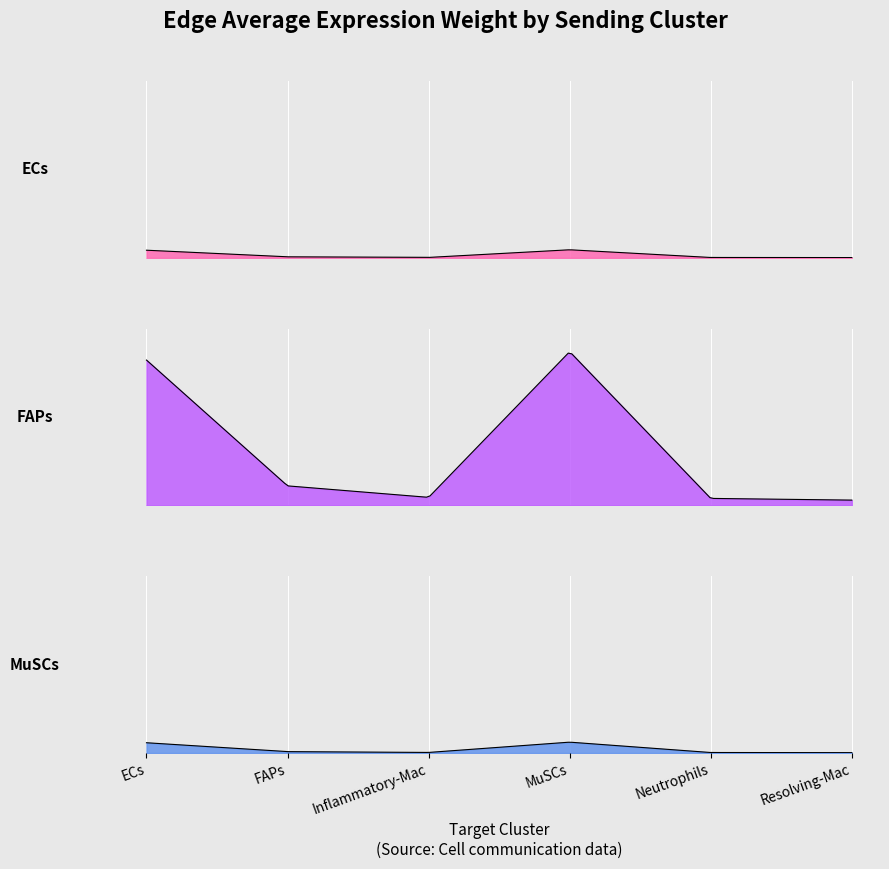

What is the sum of all MuSCs values?

6.5